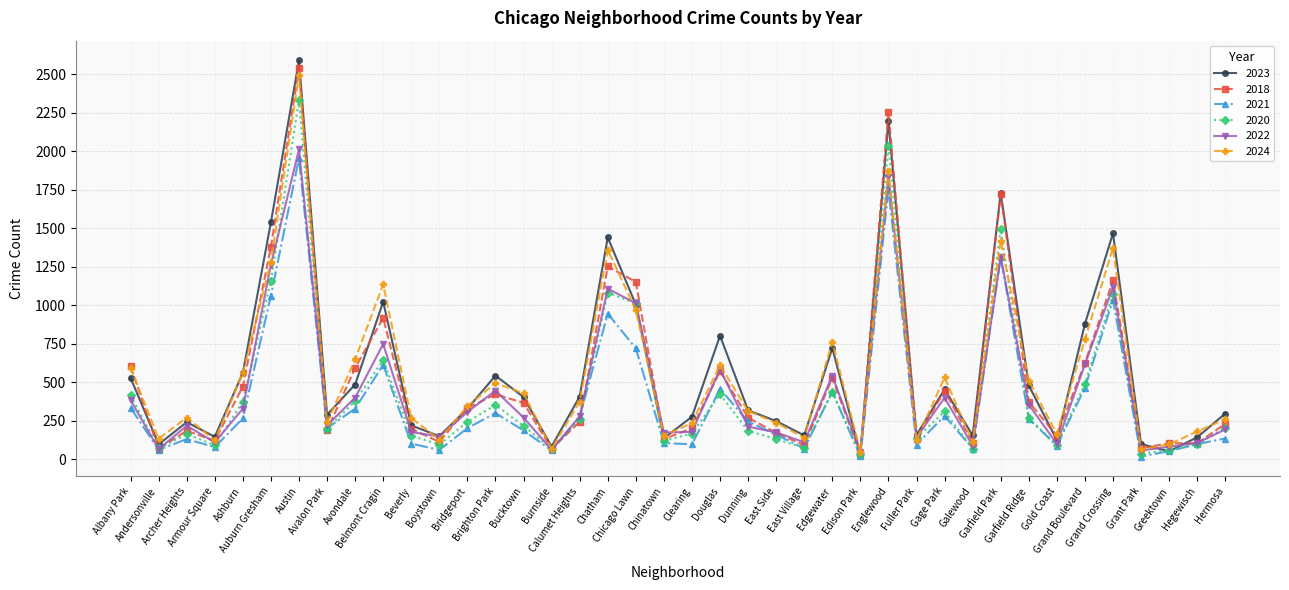

The value of 2024 at Chicago Lawn is 1470. True or false?

False